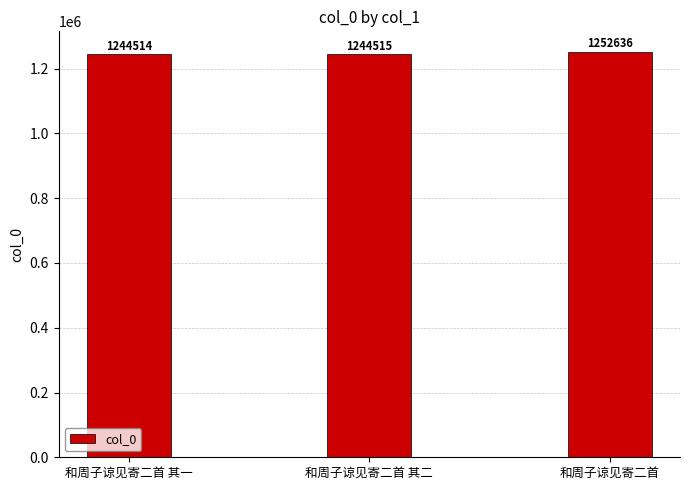

Reading left to right, what are all the values shown in this chart?

1244514	1244515	1252636